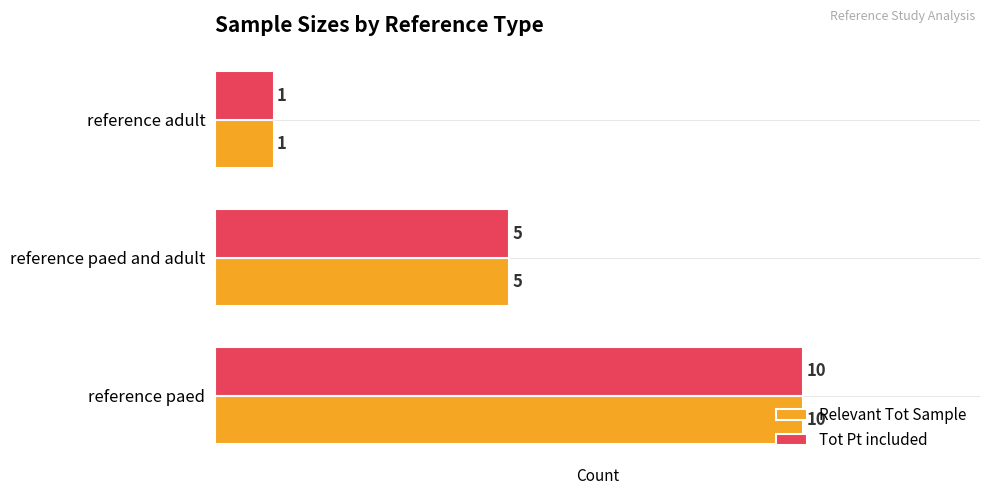

At which label is Tot Pt included closest to 5?

reference paed and adult